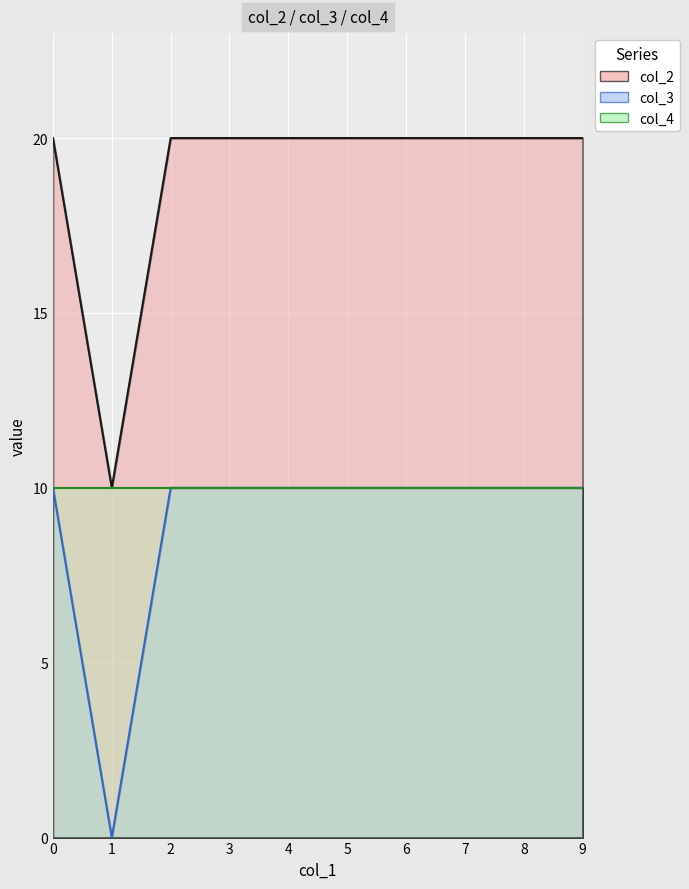

What is the approximate value of col_2 at 3?

20